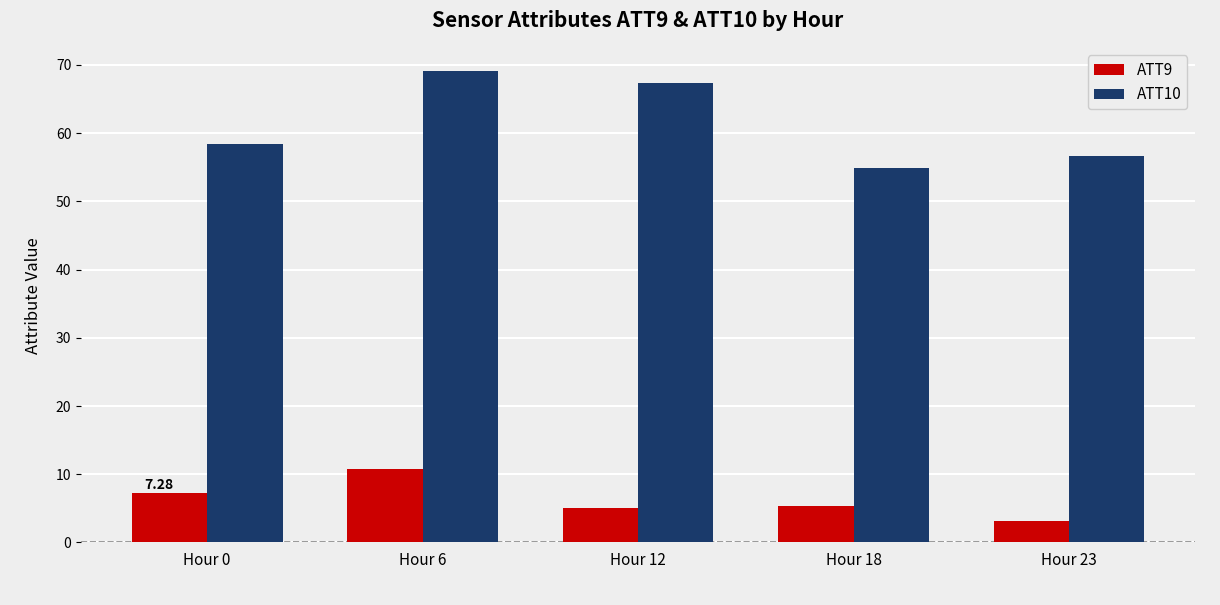

How many categories are shown in the chart?

5